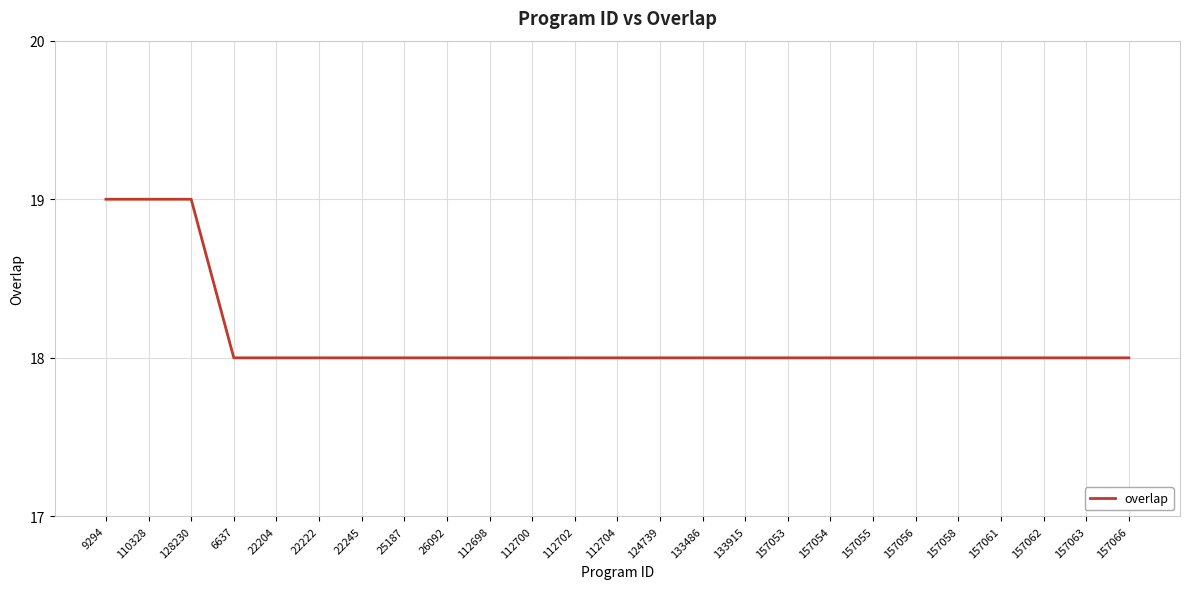

Count the values in the range 18 to 19.

25